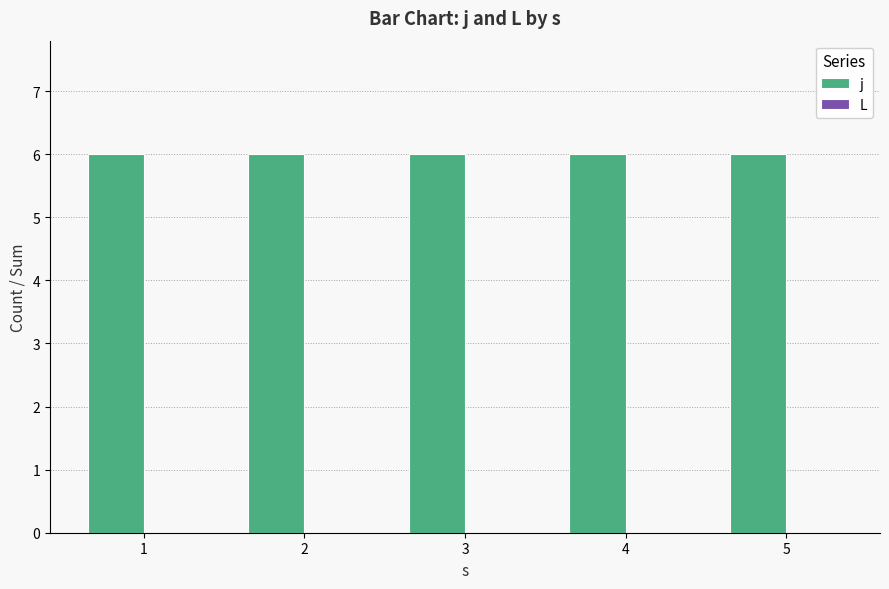

At which category is the sum across all series the highest?

1